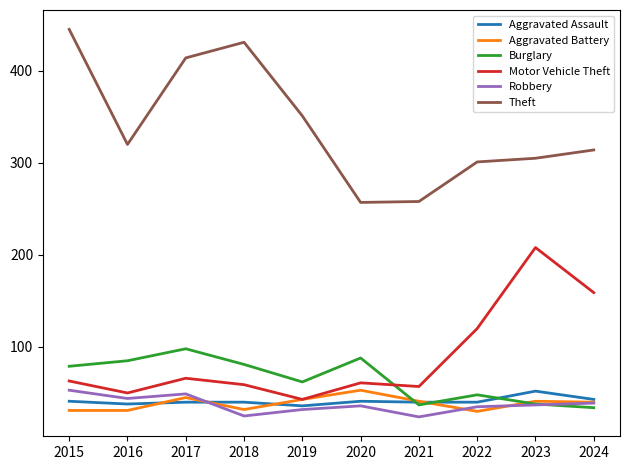

Is it true that Aggravated Battery equals 30 at 2022?

True